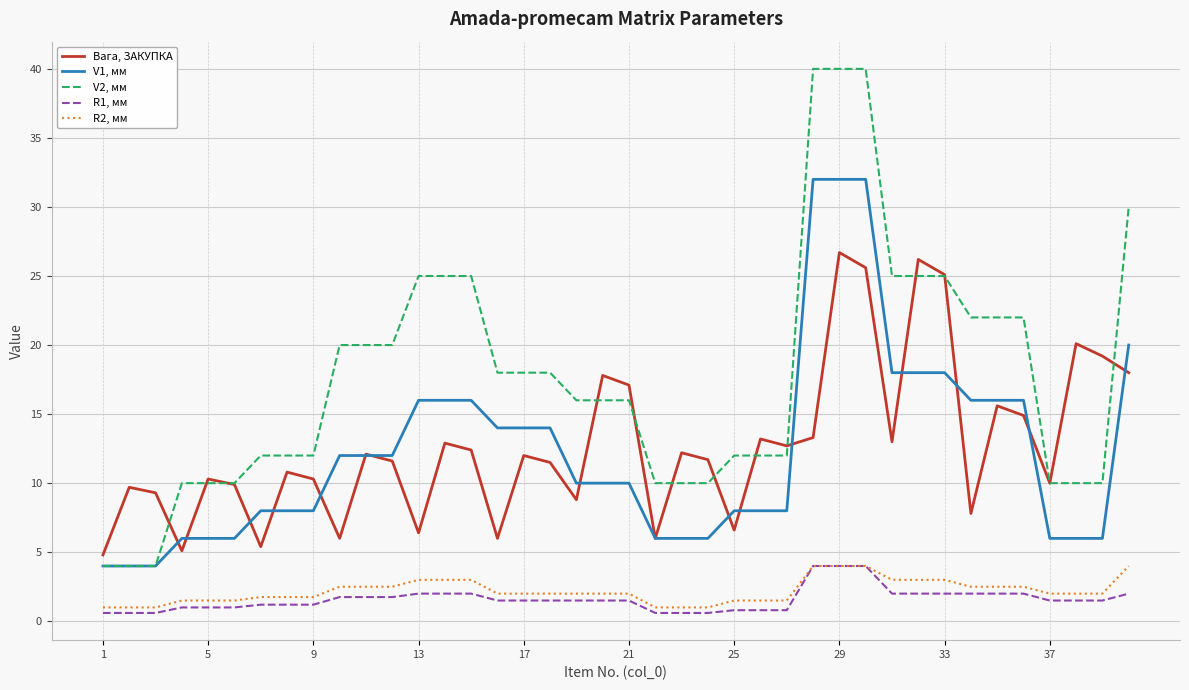

What is the maximum value for R1, мм?

4.0